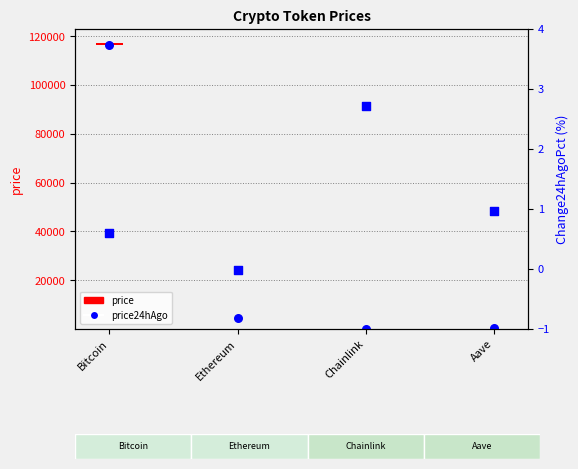

Which series has the largest Y range (max minus min)?

price24hAgo